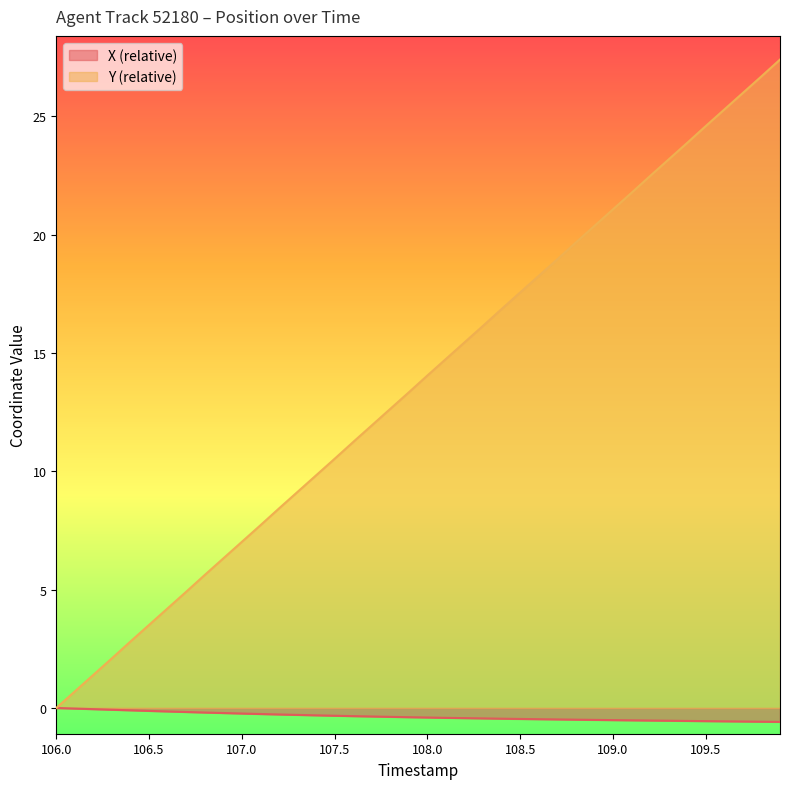

Which series has the largest total across all categories?

Y (relative)